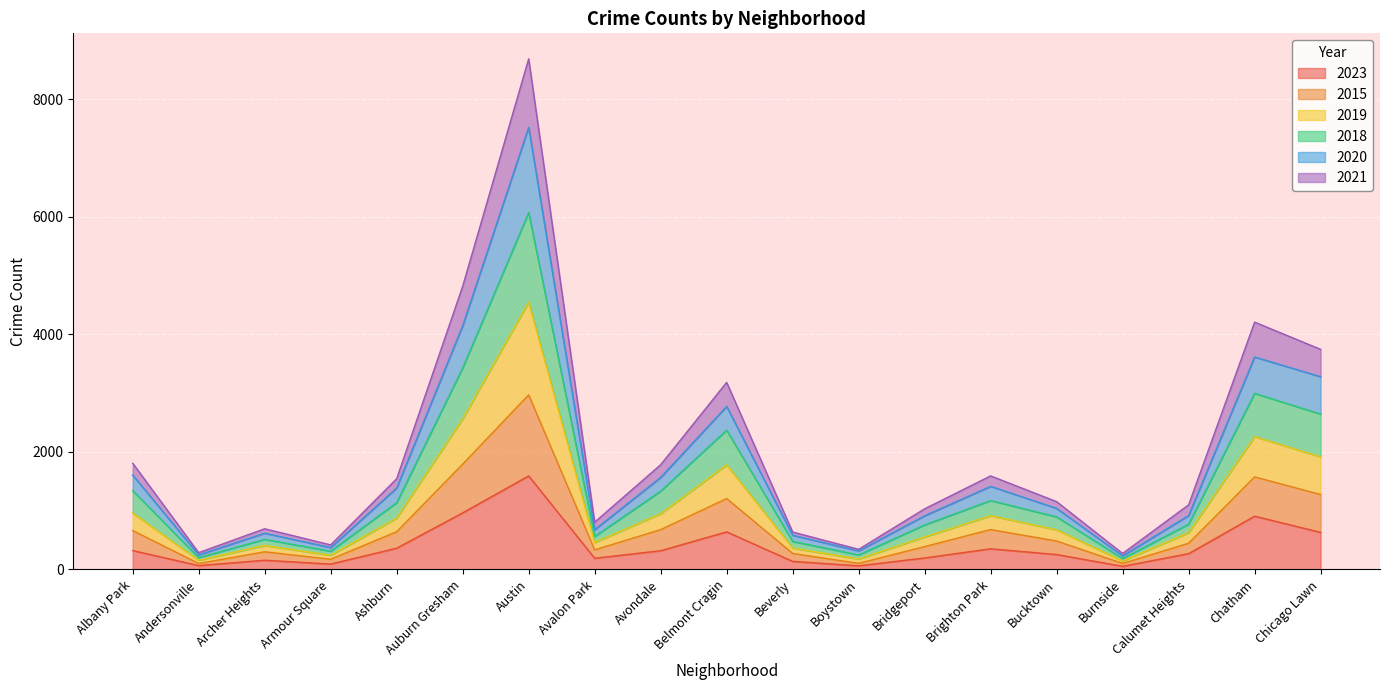

What position from the right is Avondale?

11